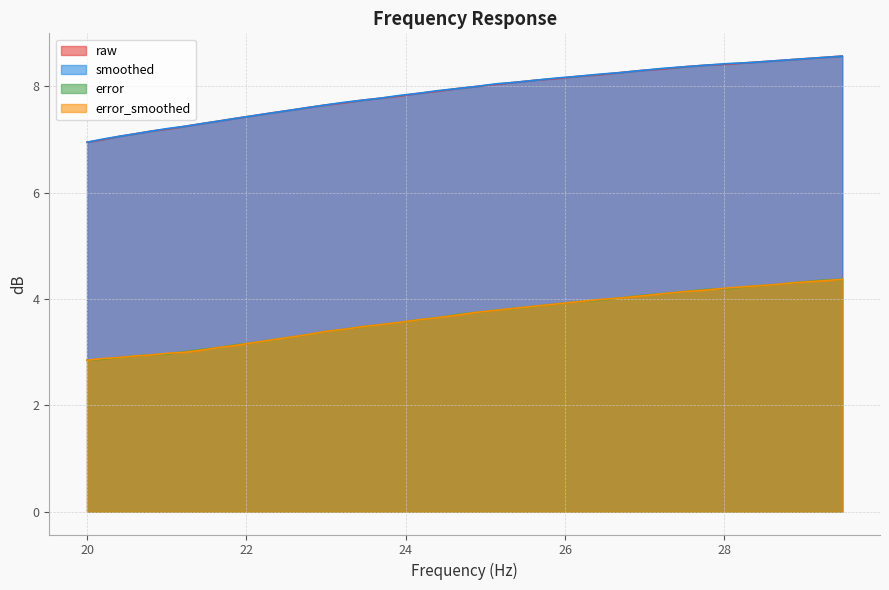

True or false: raw and smoothed intersect in this chart.

False